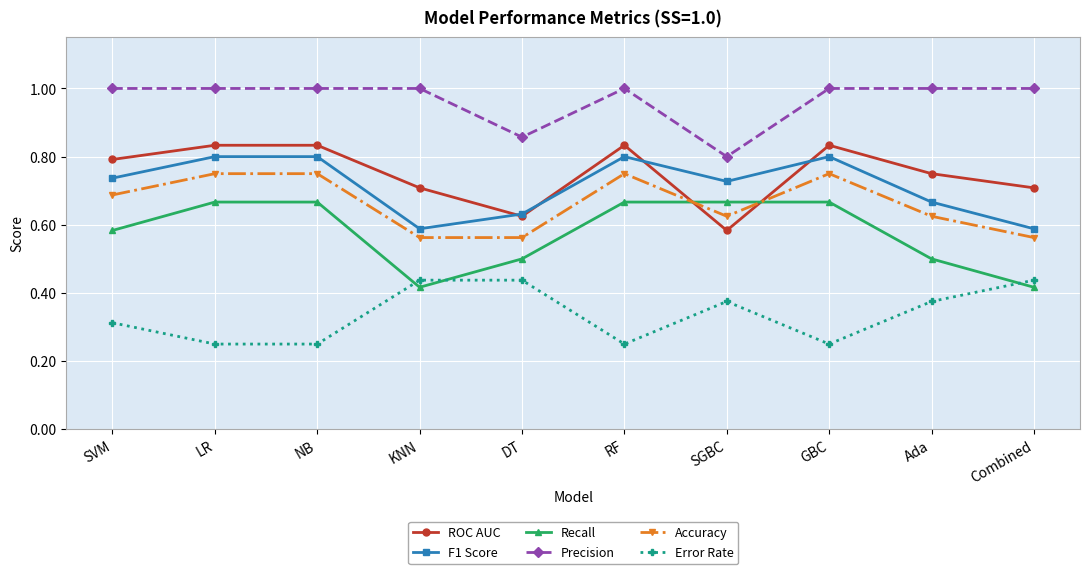

True or false: Accuracy has a value of 0.8 at GBC.

True